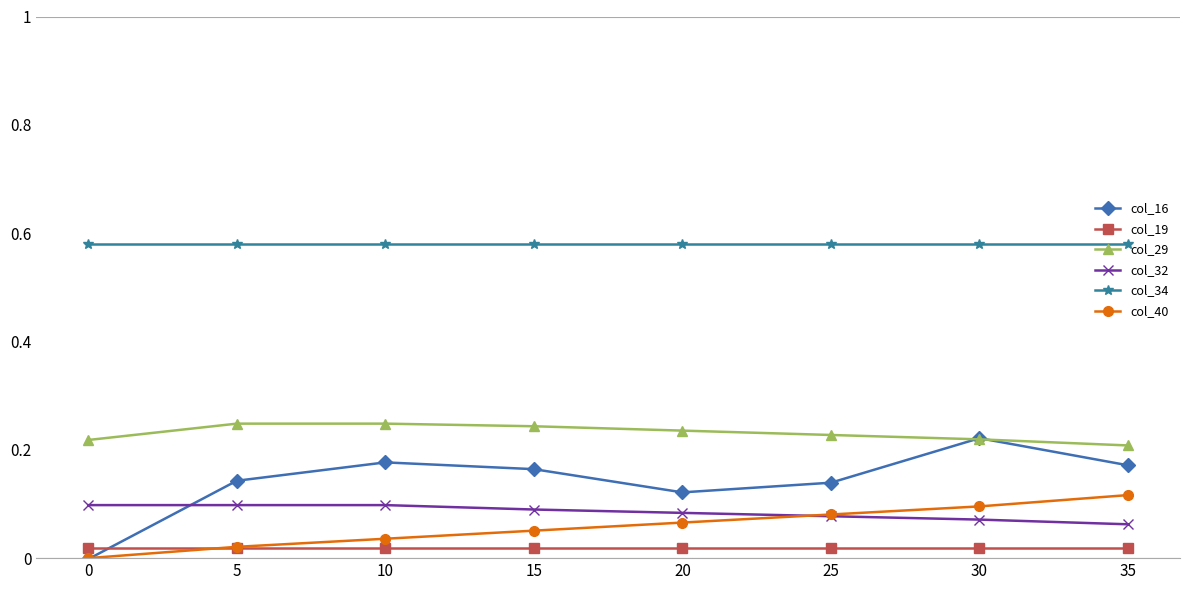

Count the col_32 values in the range 0 to 1.

8